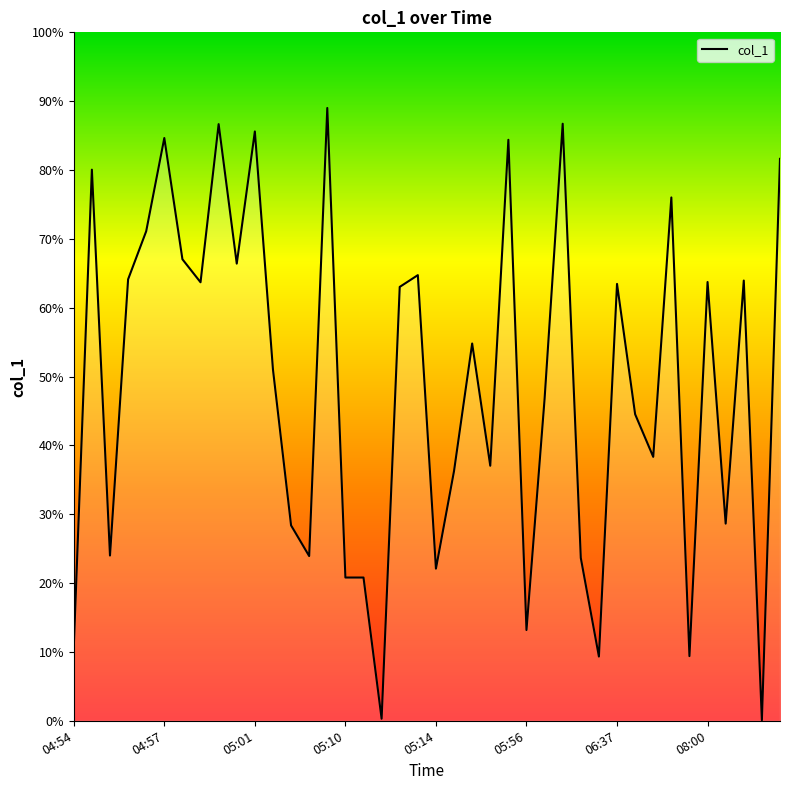

What is the difference between the second highest and second lowest values?

86.4